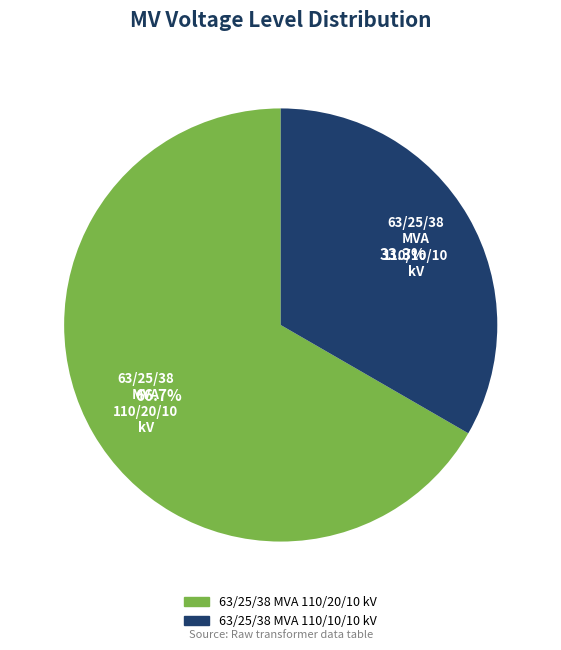

What percentage is the 63/25/38 MVA 110/10/10 kV slice, to the nearest percent?

33%